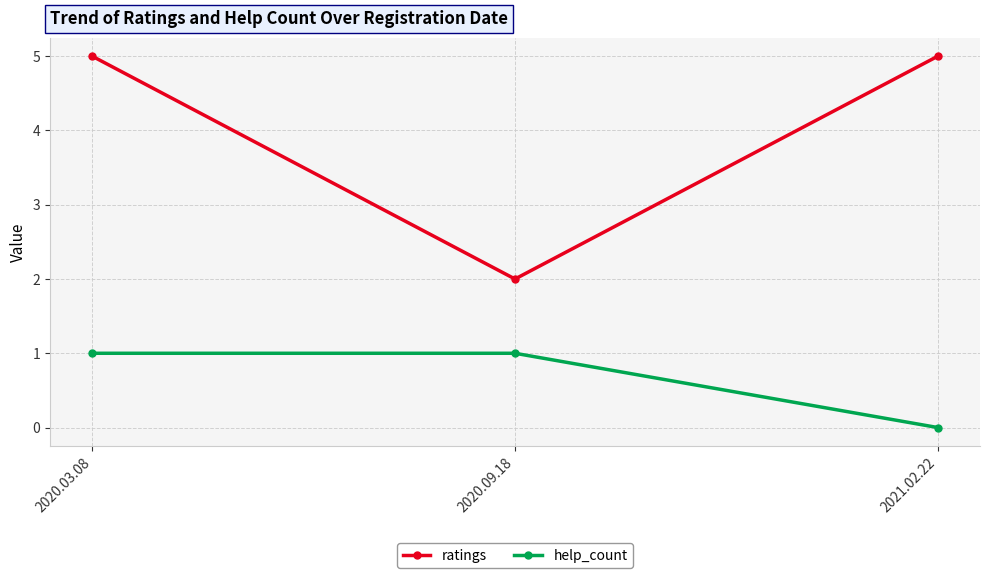

How many ratings values are between 2 and 5?

3